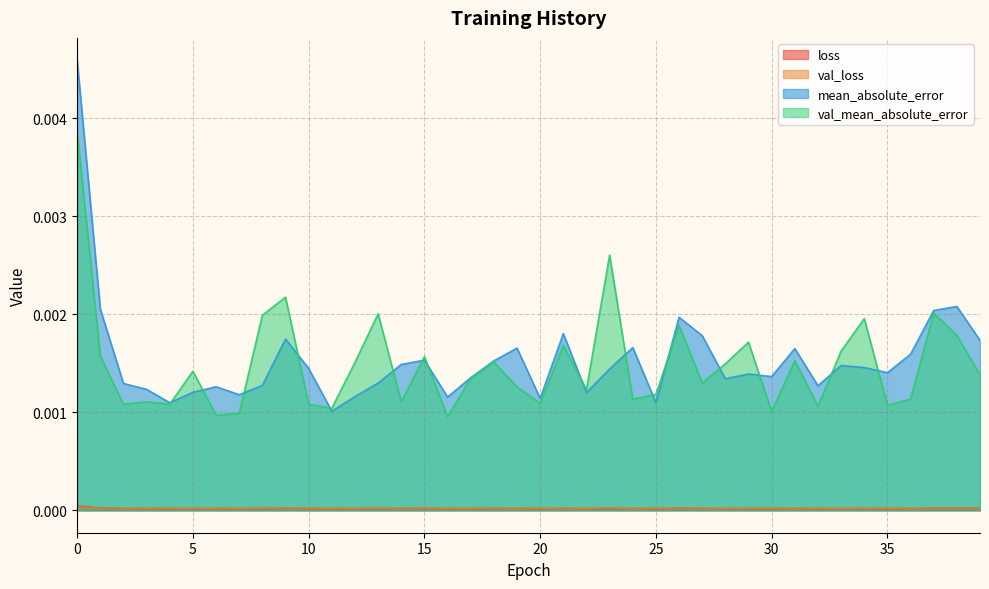

Which series has the widest spread of values?

mean_absolute_error